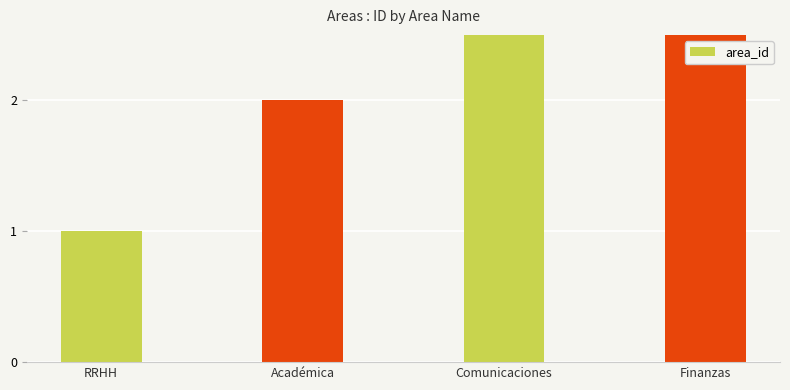

Does the chart contain any negative values?

No